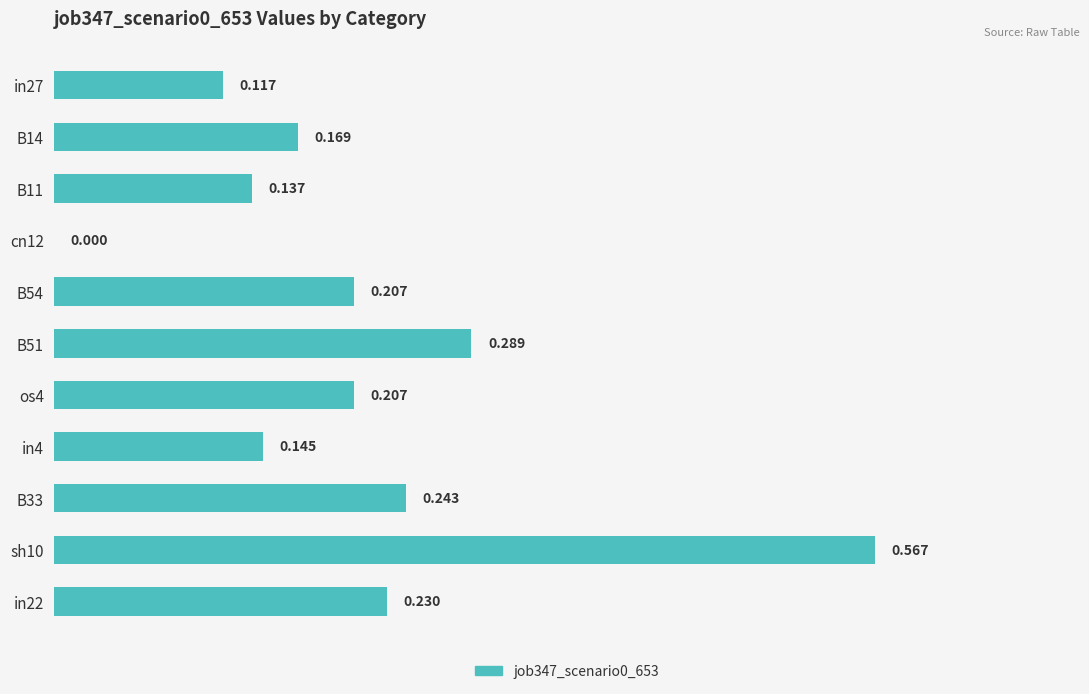

How many values are above zero?

10